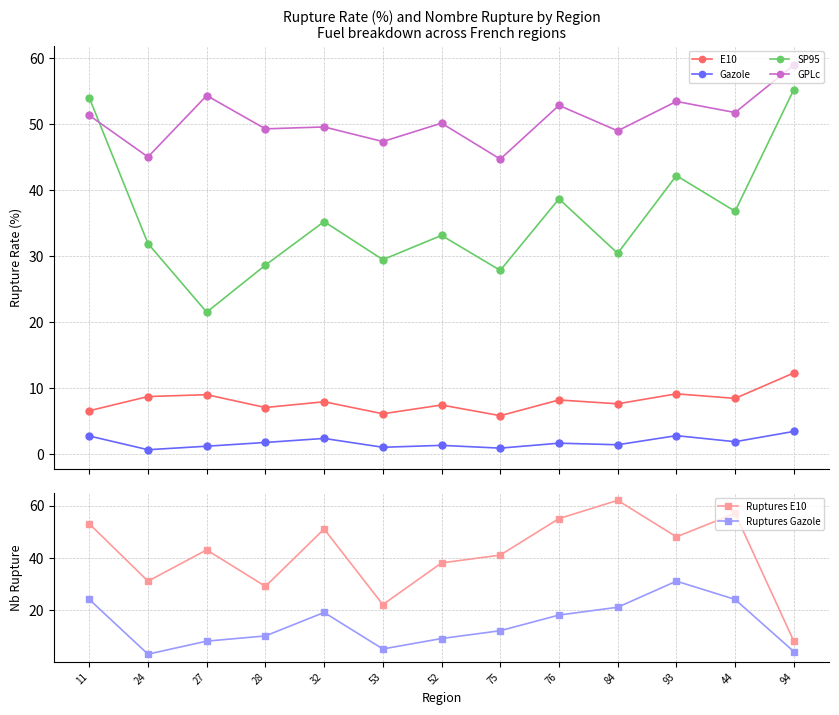

True or false: Gazole and E10 cross at least once.

False